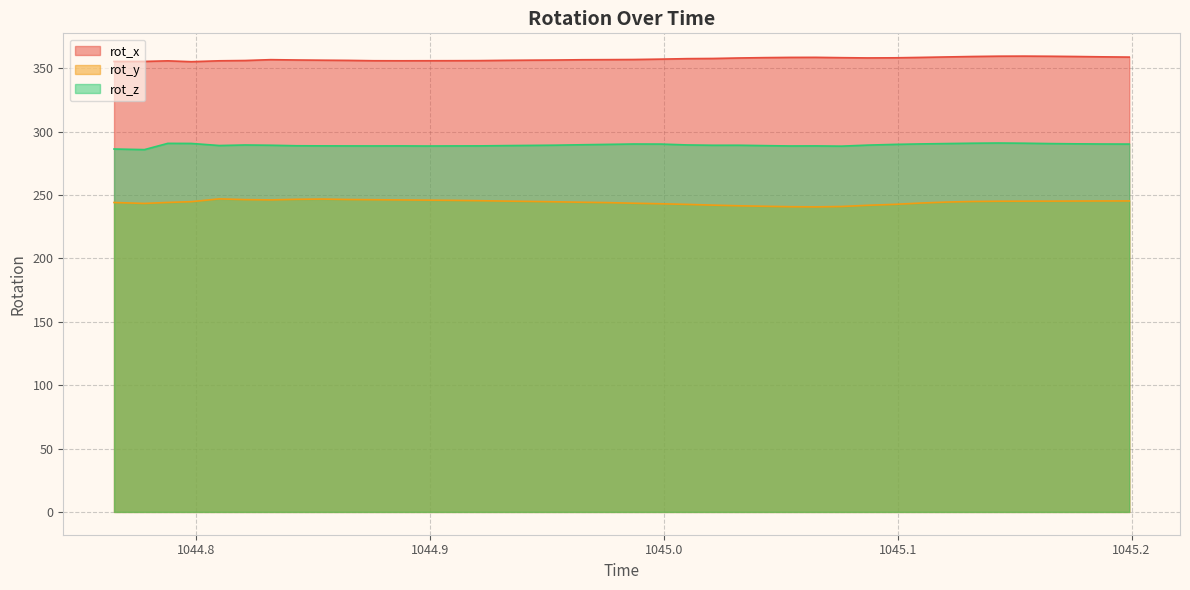

True or false: rot_y and rot_z cross at least once.

False